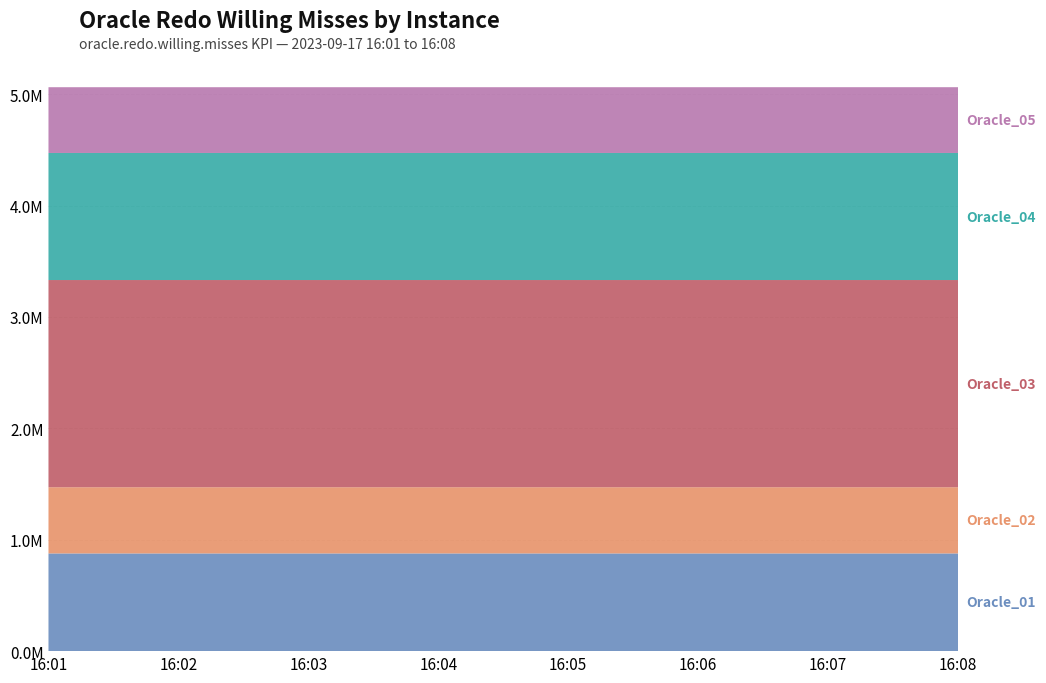

Reading left to right, what are all the values shown in this chart?

Oracle_01: 877133	877133	877133	877137	877137	877137	877137	877137
Oracle_02: 594434	594434	594434	594434	594434	594434	594435	594452
Oracle_03: 1860024	1860024	1860024	1860025	1860027	1860028	1860028	1860028
Oracle_04: 1140650	1140650	1140650	1140658	1140658	1140658	1140658	1140658
Oracle_05: 590391	590391	590391	590391	590391	590391	590473	590485